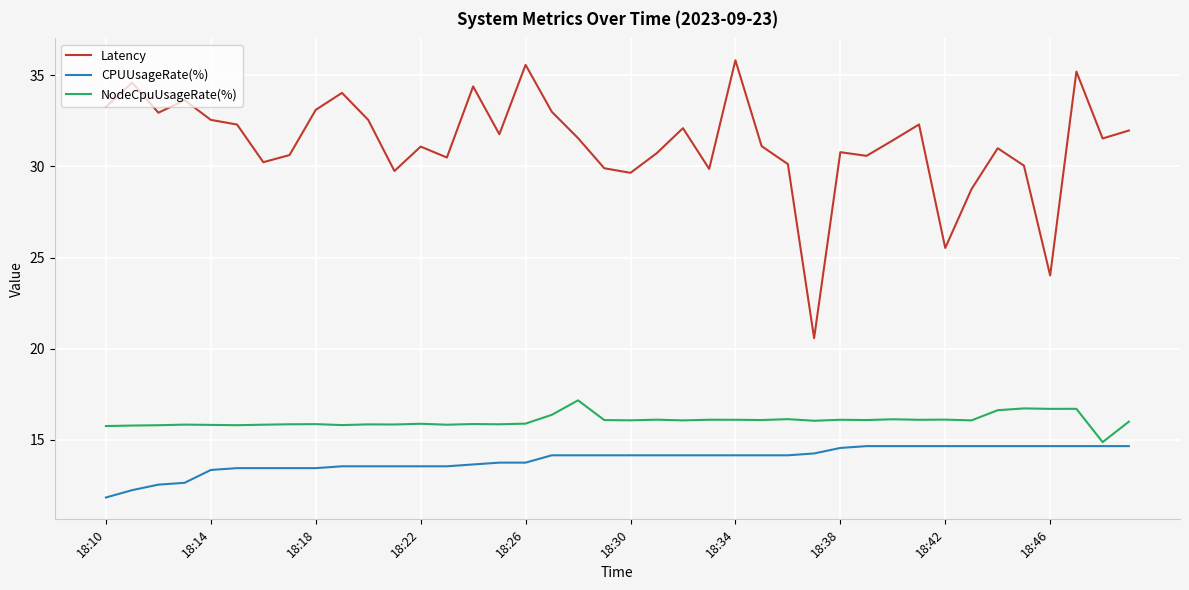

Which series has the largest total across all categories?

Latency